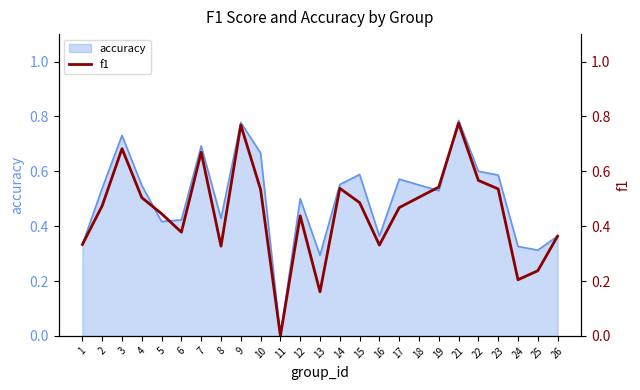

Where is the first local maximum?

3